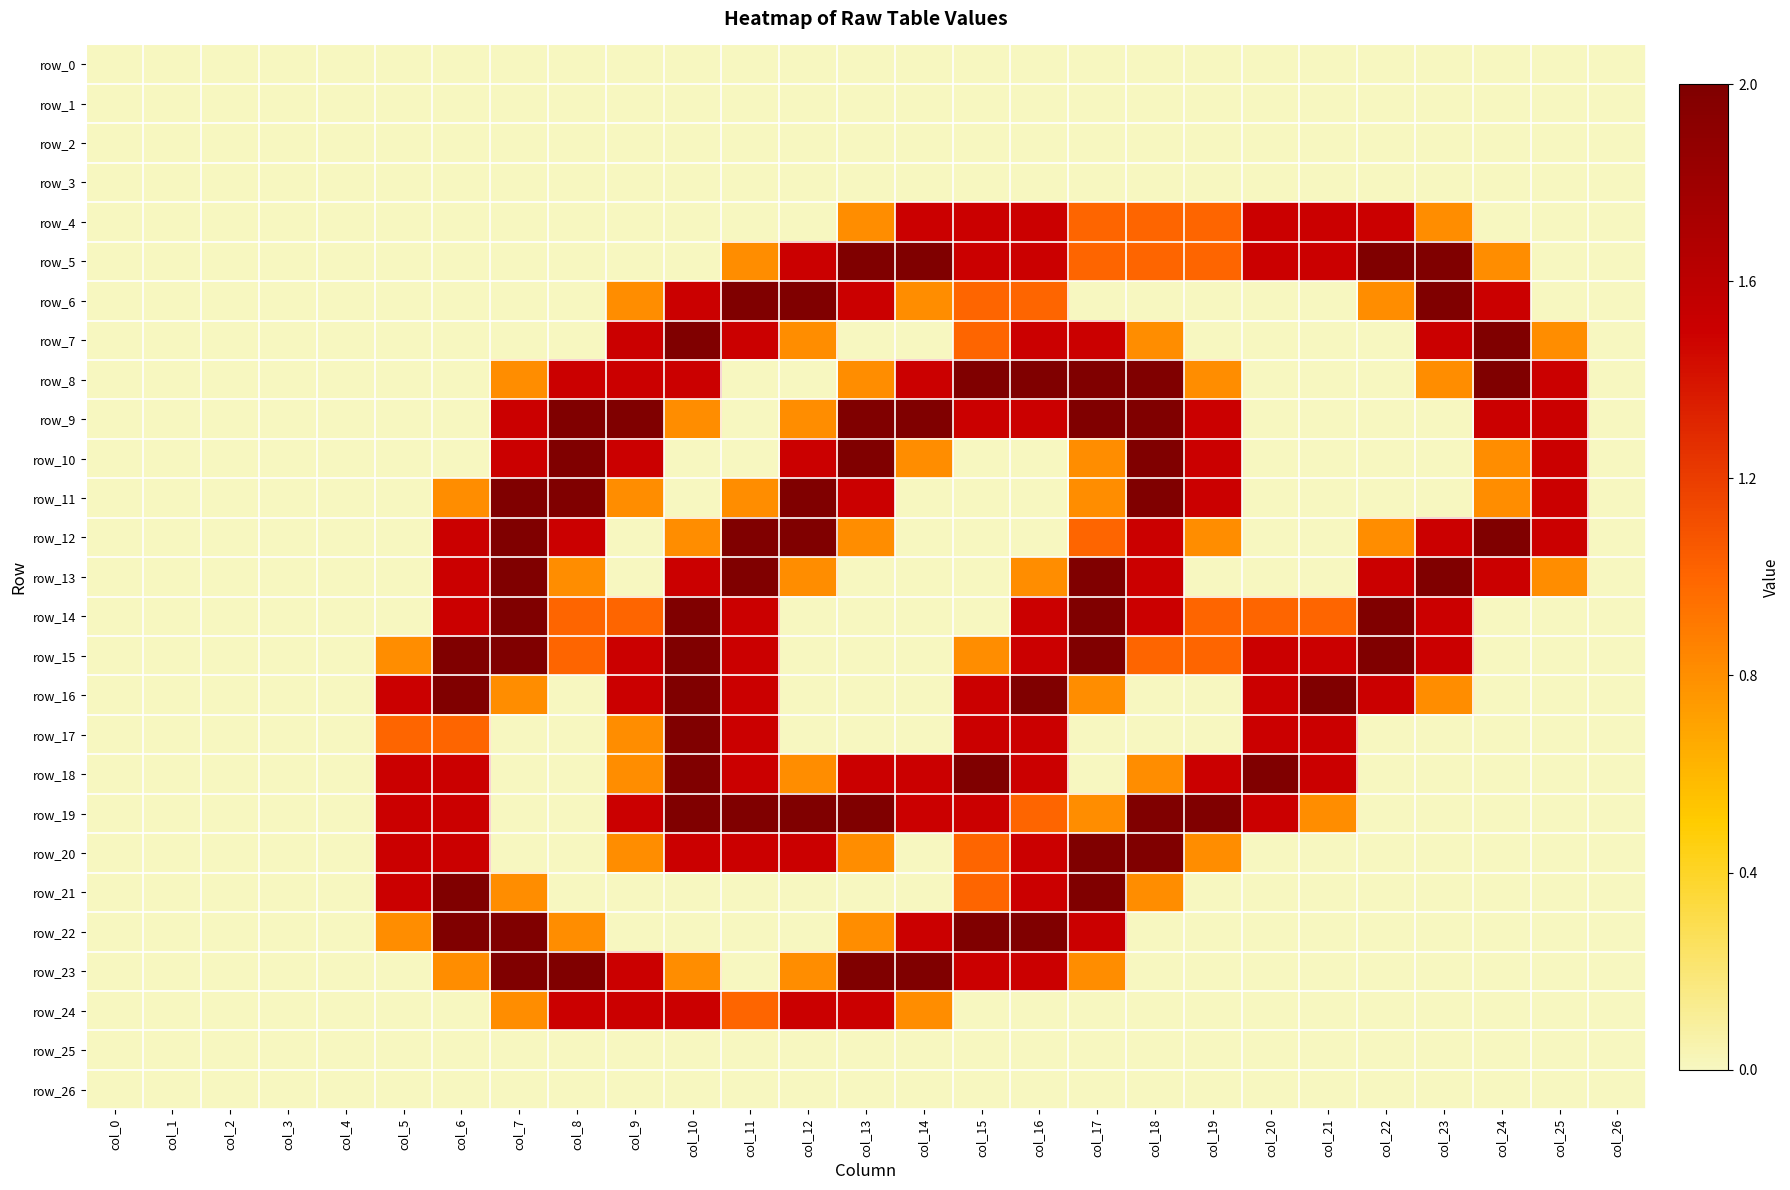

Reading left to right, extract all data points from this chart.

row_0: 0.0	0.0	0.0	0.0	0.0	0.0	0.0	0.0	0.0	0.0	0.0	0.0	0.0	0.0	0.0	0.0	0.0	0.0	0.0	0.0	0.0	0.0	0.0	0.0	0.0	0.0	0.0
row_1: 0.0	0.0	0.0	0.0	0.0	0.0	0.0	0.0	0.0	0.0	0.0	0.0	0.0	0.0	0.0	0.0	0.0	0.0	0.0	0.0	0.0	0.0	0.0	0.0	0.0	0.0	0.0
row_2: 0.0	0.0	0.0	0.0	0.0	0.0	0.0	0.0	0.0	0.0	0.0	0.0	0.0	0.0	0.0	0.0	0.0	0.0	0.0	0.0	0.0	0.0	0.0	0.0	0.0	0.0	0.0
row_3: 0.0	0.0	0.0	0.0	0.0	0.0	0.0	0.0	0.0	0.0	0.0	0.0	0.0	0.0	0.0	0.0	0.0	0.0	0.0	0.0	0.0	0.0	0.0	0.0	0.0	0.0	0.0
row_4: 0.0	0.0	0.0	0.0	0.0	0.0	0.0	0.0	0.0	0.0	0.0	0.0	0.0	0.4	0.8	0.8	0.8	0.5	0.5	0.5	0.8	0.8	0.8	0.4	0.0	0.0	0.0
row_5: 0.0	0.0	0.0	0.0	0.0	0.0	0.0	0.0	0.0	0.0	0.0	0.4	0.8	1.0	1.0	0.8	0.8	0.5	0.5	0.5	0.8	0.8	1.0	1.0	0.4	0.0	0.0
row_6: 0.0	0.0	0.0	0.0	0.0	0.0	0.0	0.0	0.0	0.4	0.8	1.0	1.0	0.8	0.4	0.5	0.5	0.0	0.0	0.0	0.0	0.0	0.4	1.0	0.8	0.0	0.0
row_7: 0.0	0.0	0.0	0.0	0.0	0.0	0.0	0.0	0.0	0.8	1.0	0.8	0.4	0.0	0.0	0.5	0.8	0.8	0.4	0.0	0.0	0.0	0.0	0.8	1.0	0.4	0.0
row_8: 0.0	0.0	0.0	0.0	0.0	0.0	0.0	0.4	0.8	0.8	0.8	0.0	0.0	0.4	0.8	1.0	1.0	1.0	1.0	0.4	0.0	0.0	0.0	0.4	1.0	0.8	0.0
row_9: 0.0	0.0	0.0	0.0	0.0	0.0	0.0	0.8	1.0	1.0	0.4	0.0	0.4	1.0	1.0	0.8	0.8	1.0	1.0	0.8	0.0	0.0	0.0	0.0	0.8	0.8	0.0
row_10: 0.0	0.0	0.0	0.0	0.0	0.0	0.0	0.8	1.0	0.8	0.0	0.0	0.8	1.0	0.4	0.0	0.0	0.4	1.0	0.8	0.0	0.0	0.0	0.0	0.4	0.8	0.0
row_11: 0.0	0.0	0.0	0.0	0.0	0.0	0.4	1.0	1.0	0.4	0.0	0.4	1.0	0.8	0.0	0.0	0.0	0.4	1.0	0.8	0.0	0.0	0.0	0.0	0.4	0.8	0.0
row_12: 0.0	0.0	0.0	0.0	0.0	0.0	0.8	1.0	0.8	0.0	0.4	1.0	1.0	0.4	0.0	0.0	0.0	0.5	0.8	0.4	0.0	0.0	0.4	0.8	1.0	0.8	0.0
row_13: 0.0	0.0	0.0	0.0	0.0	0.0	0.8	1.0	0.4	0.0	0.8	1.0	0.4	0.0	0.0	0.0	0.4	1.0	0.8	0.0	0.0	0.0	0.8	1.0	0.8	0.4	0.0
row_14: 0.0	0.0	0.0	0.0	0.0	0.0	0.8	1.0	0.5	0.5	1.0	0.8	0.0	0.0	0.0	0.0	0.8	1.0	0.8	0.5	0.5	0.5	1.0	0.8	0.0	0.0	0.0
row_15: 0.0	0.0	0.0	0.0	0.0	0.4	1.0	1.0	0.5	0.8	1.0	0.8	0.0	0.0	0.0	0.4	0.8	1.0	0.5	0.5	0.8	0.8	1.0	0.8	0.0	0.0	0.0
row_16: 0.0	0.0	0.0	0.0	0.0	0.8	1.0	0.4	0.0	0.8	1.0	0.8	0.0	0.0	0.0	0.8	1.0	0.4	0.0	0.0	0.8	1.0	0.8	0.4	0.0	0.0	0.0
row_17: 0.0	0.0	0.0	0.0	0.0	0.5	0.5	0.0	0.0	0.4	1.0	0.8	0.0	0.0	0.0	0.8	0.8	0.0	0.0	0.0	0.8	0.8	0.0	0.0	0.0	0.0	0.0
row_18: 0.0	0.0	0.0	0.0	0.0	0.8	0.8	0.0	0.0	0.4	1.0	0.8	0.4	0.8	0.8	1.0	0.8	0.0	0.4	0.8	1.0	0.8	0.0	0.0	0.0	0.0	0.0
row_19: 0.0	0.0	0.0	0.0	0.0	0.8	0.8	0.0	0.0	0.8	1.0	1.0	1.0	1.0	0.8	0.8	0.5	0.4	1.0	1.0	0.8	0.4	0.0	0.0	0.0	0.0	0.0
row_20: 0.0	0.0	0.0	0.0	0.0	0.8	0.8	0.0	0.0	0.4	0.8	0.8	0.8	0.4	0.0	0.5	0.8	1.0	1.0	0.4	0.0	0.0	0.0	0.0	0.0	0.0	0.0
row_21: 0.0	0.0	0.0	0.0	0.0	0.8	1.0	0.4	0.0	0.0	0.0	0.0	0.0	0.0	0.0	0.5	0.8	1.0	0.4	0.0	0.0	0.0	0.0	0.0	0.0	0.0	0.0
row_22: 0.0	0.0	0.0	0.0	0.0	0.4	1.0	1.0	0.4	0.0	0.0	0.0	0.0	0.4	0.8	1.0	1.0	0.8	0.0	0.0	0.0	0.0	0.0	0.0	0.0	0.0	0.0
row_23: 0.0	0.0	0.0	0.0	0.0	0.0	0.4	1.0	1.0	0.8	0.4	0.0	0.4	1.0	1.0	0.8	0.8	0.4	0.0	0.0	0.0	0.0	0.0	0.0	0.0	0.0	0.0
row_24: 0.0	0.0	0.0	0.0	0.0	0.0	0.0	0.4	0.8	0.8	0.8	0.5	0.8	0.8	0.4	0.0	0.0	0.0	0.0	0.0	0.0	0.0	0.0	0.0	0.0	0.0	0.0
row_25: 0.0	0.0	0.0	0.0	0.0	0.0	0.0	0.0	0.0	0.0	0.0	0.0	0.0	0.0	0.0	0.0	0.0	0.0	0.0	0.0	0.0	0.0	0.0	0.0	0.0	0.0	0.0
row_26: 0.0	0.0	0.0	0.0	0.0	0.0	0.0	0.0	0.0	0.0	0.0	0.0	0.0	0.0	0.0	0.0	0.0	0.0	0.0	0.0	0.0	0.0	0.0	0.0	0.0	0.0	0.0